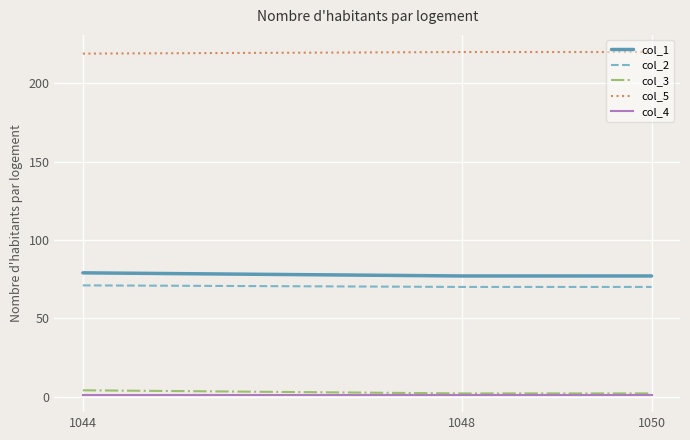

How many col_2 values are between 70 and 71?

3